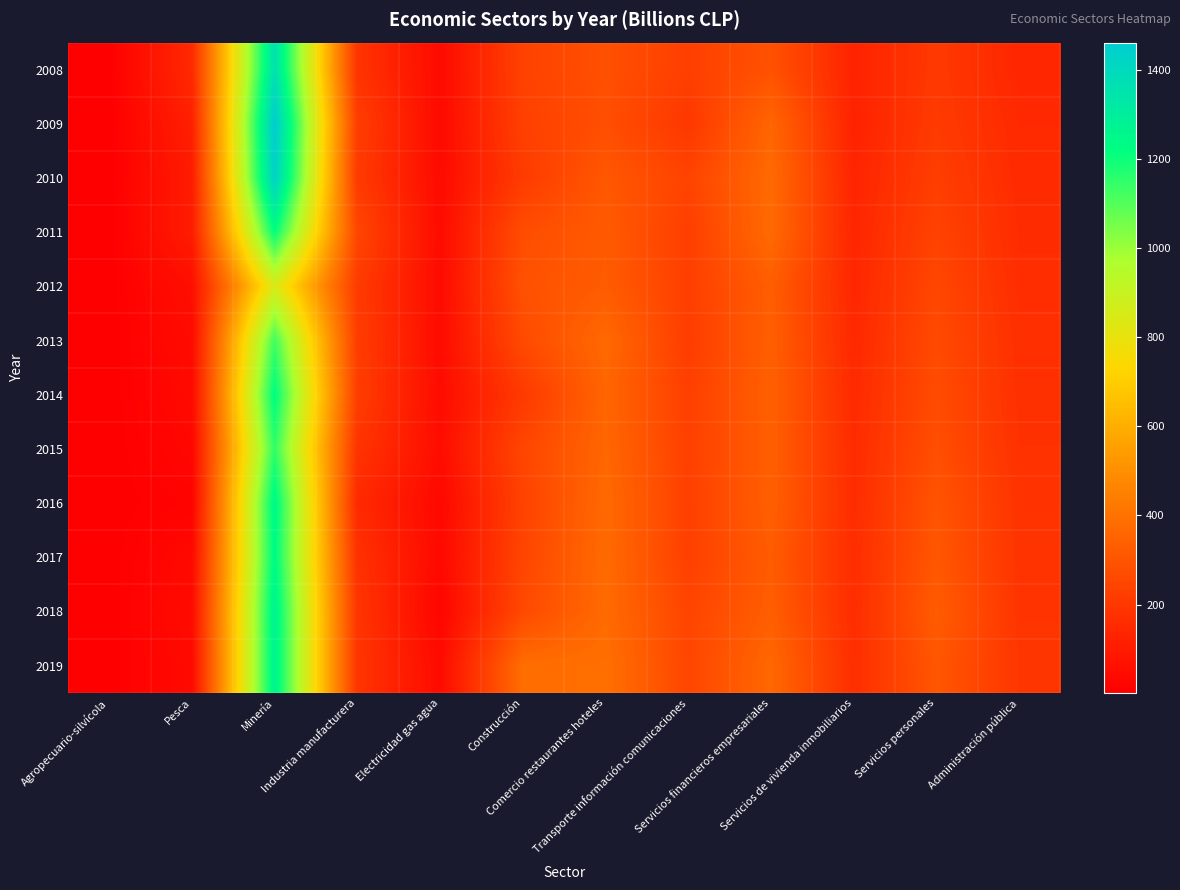

Reading right to left, transcribe all the data shown in this chart.

2008: Administración pública=140	Servicios personales=205	Servicios de vivienda inmobiliarios=129	Servicios financieros empresariales=290	Transporte información comunicaciones=228	Comercio restaurantes hoteles=285	Construcción=236	Electricidad gas agua=43	Industria manufacturera=187	Minería=1361	Pesca=151	Agropecuario-silvícola=3
2009: Administración pública=150	Servicios personales=212	Servicios de vivienda inmobiliarios=125	Servicios financieros empresariales=358	Transporte información comunicaciones=200	Comercio restaurantes hoteles=279	Construcción=231	Electricidad gas agua=41	Industria manufacturera=222	Minería=1462	Pesca=117	Agropecuario-silvícola=2
2010: Administración pública=155	Servicios personales=224	Servicios de vivienda inmobiliarios=133	Servicios financieros empresariales=374	Transporte información comunicaciones=242	Comercio restaurantes hoteles=309	Construcción=213	Electricidad gas agua=44	Industria manufacturera=211	Minería=1433	Pesca=102	Agropecuario-silvícola=2
2011: Administración pública=160	Servicios personales=240	Servicios de vivienda inmobiliarios=138	Servicios financieros empresariales=374	Transporte información comunicaciones=226	Comercio restaurantes hoteles=320	Construcción=274	Electricidad gas agua=46	Industria manufacturera=251	Minería=1218	Pesca=105	Agropecuario-silvícola=2
2012: Administración pública=164	Servicios personales=254	Servicios de vivienda inmobiliarios=141	Servicios financieros empresariales=331	Transporte información comunicaciones=228	Comercio restaurantes hoteles=324	Construcción=289	Electricidad gas agua=45	Industria manufacturera=213	Minería=848	Pesca=58	Agropecuario-silvícola=2
2013: Administración pública=171	Servicios personales=266	Servicios de vivienda inmobiliarios=148	Servicios financieros empresariales=335	Transporte información comunicaciones=219	Comercio restaurantes hoteles=370	Construcción=265	Electricidad gas agua=47	Industria manufacturera=219	Minería=1128	Pesca=44	Agropecuario-silvícola=2
2014: Administración pública=174	Servicios personales=271	Servicios de vivienda inmobiliarios=154	Servicios financieros empresariales=339	Transporte información comunicaciones=229	Comercio restaurantes hoteles=357	Construcción=208	Electricidad gas agua=48	Industria manufacturera=222	Minería=1227	Pesca=40	Agropecuario-silvícola=2
2015: Administración pública=179	Servicios personales=279	Servicios de vivienda inmobiliarios=159	Servicios financieros empresariales=336	Transporte información comunicaciones=232	Comercio restaurantes hoteles=361	Construcción=252	Electricidad gas agua=51	Industria manufacturera=188	Minería=1151	Pesca=29	Agropecuario-silvícola=2
2016: Administración pública=185	Servicios personales=299	Servicios de vivienda inmobiliarios=160	Servicios financieros empresariales=337	Transporte información comunicaciones=229	Comercio restaurantes hoteles=372	Construcción=237	Electricidad gas agua=34	Industria manufacturera=151	Minería=1250	Pesca=15	Agropecuario-silvícola=3
2017: Administración pública=187	Servicios personales=309	Servicios de vivienda inmobiliarios=164	Servicios financieros empresariales=324	Transporte información comunicaciones=230	Comercio restaurantes hoteles=374	Construcción=249	Electricidad gas agua=37	Industria manufacturera=179	Minería=1239	Pesca=37	Agropecuario-silvícola=3
2018: Administración pública=189	Servicios personales=325	Servicios de vivienda inmobiliarios=162	Servicios financieros empresariales=332	Transporte información comunicaciones=246	Comercio restaurantes hoteles=376	Construcción=261	Electricidad gas agua=24	Industria manufacturera=191	Minería=1275	Pesca=44	Agropecuario-silvícola=3
2019: Administración pública=195	Servicios personales=307	Servicios de vivienda inmobiliarios=167	Servicios financieros empresariales=365	Transporte información comunicaciones=251	Comercio restaurantes hoteles=392	Construcción=386	Electricidad gas agua=43	Industria manufacturera=192	Minería=1274	Pesca=40	Agropecuario-silvícola=3